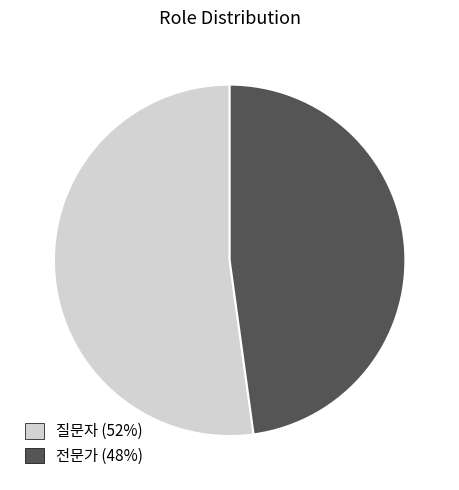

Which category has the smallest portion of the pie?

전문가